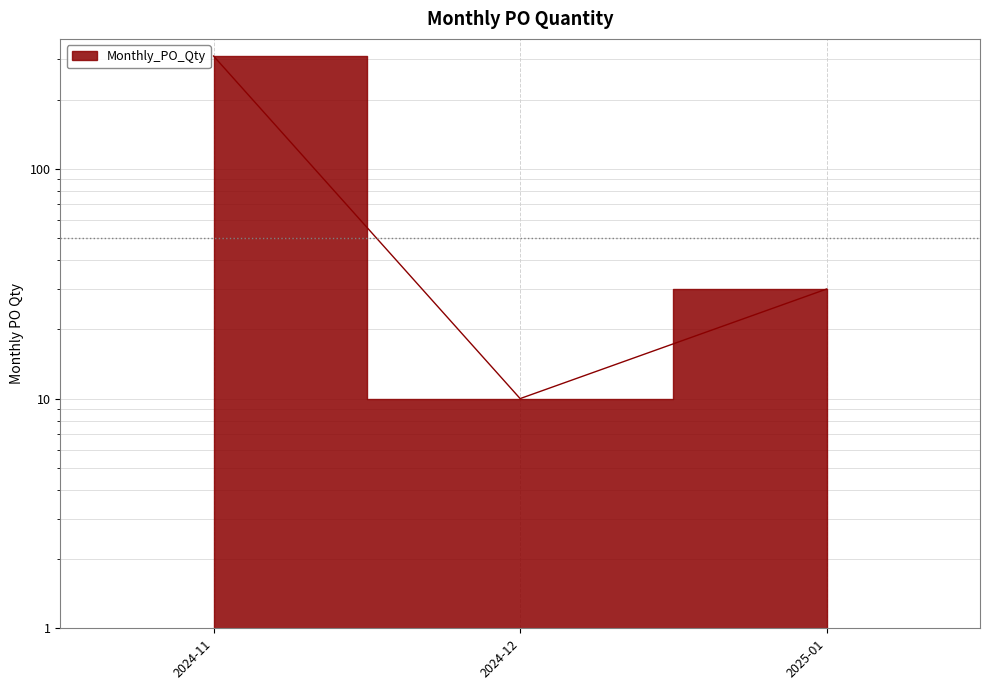

Between 2025-01 and 2024-11, which is larger?

2024-11